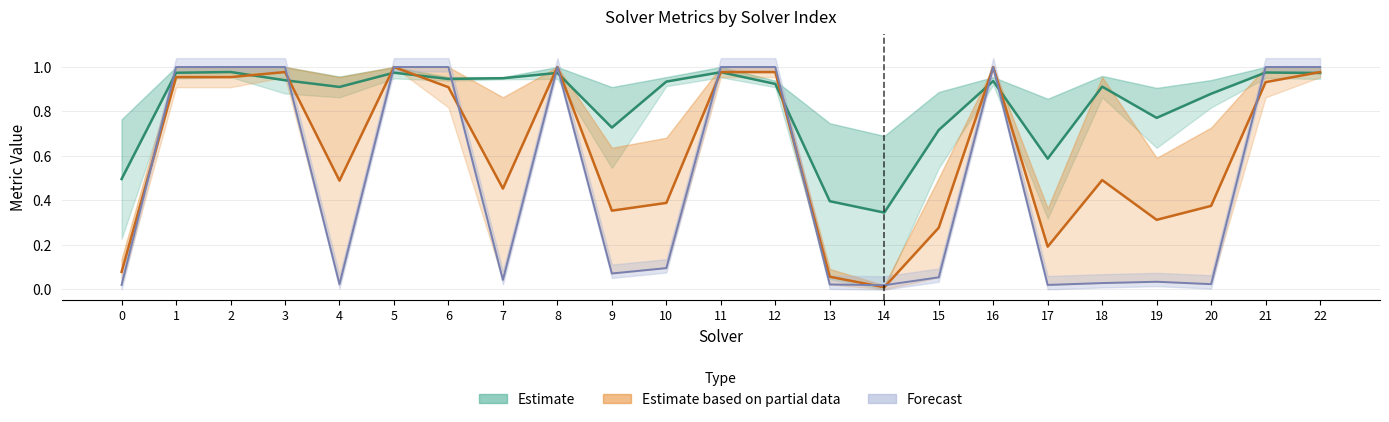

The value of Estimate based on partial data at 18 is 0.5. True or false?

True